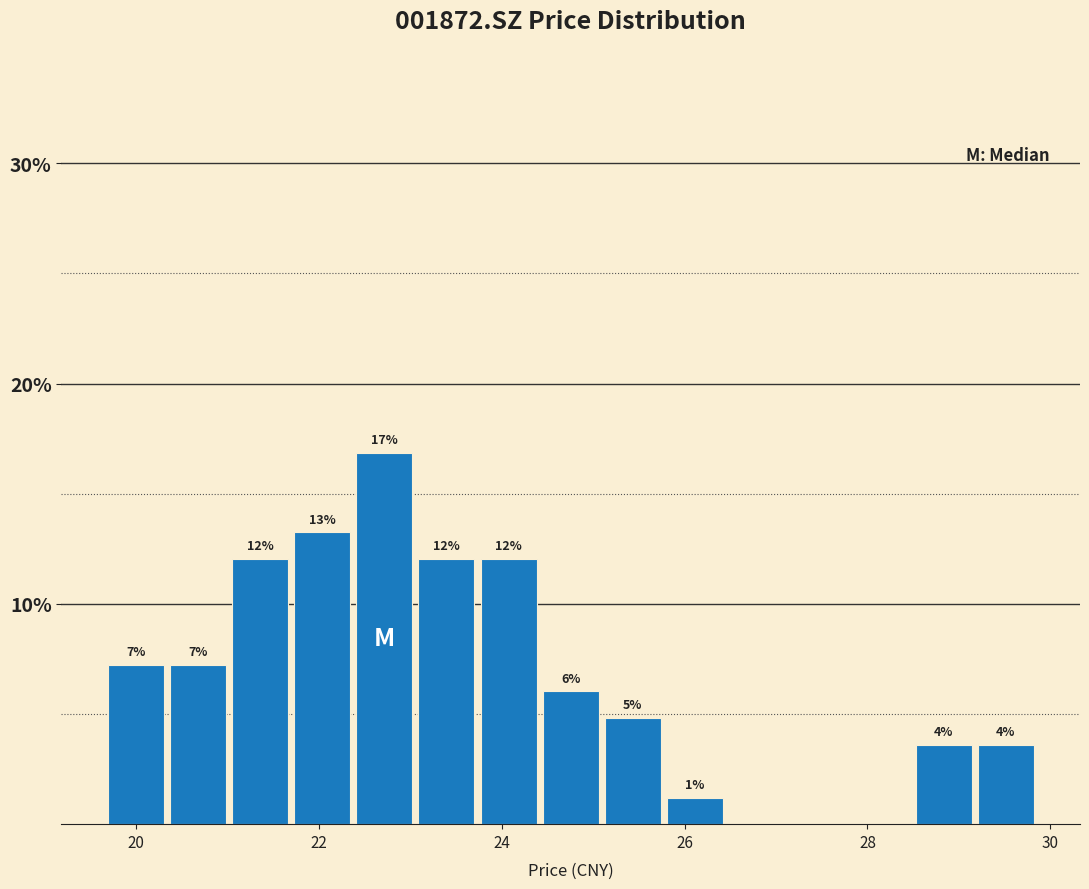

Read against the x-axis, roughly where is the centre of the tallest bar?

22.8